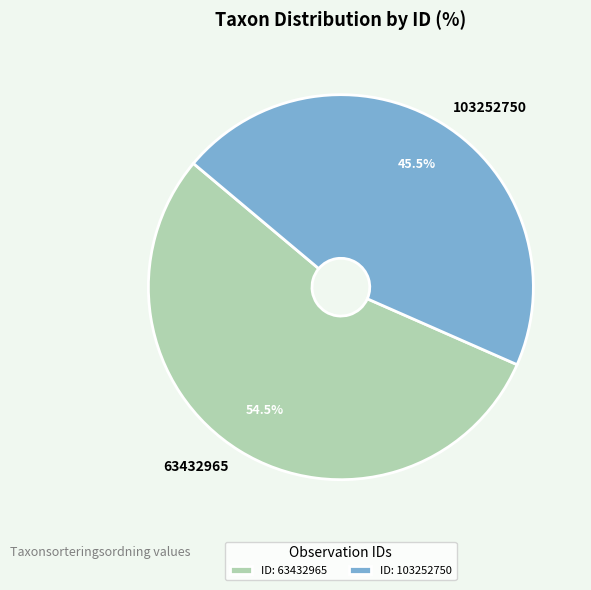

To the nearest percent, what is the difference between the largest and smallest slice percentages?

9%